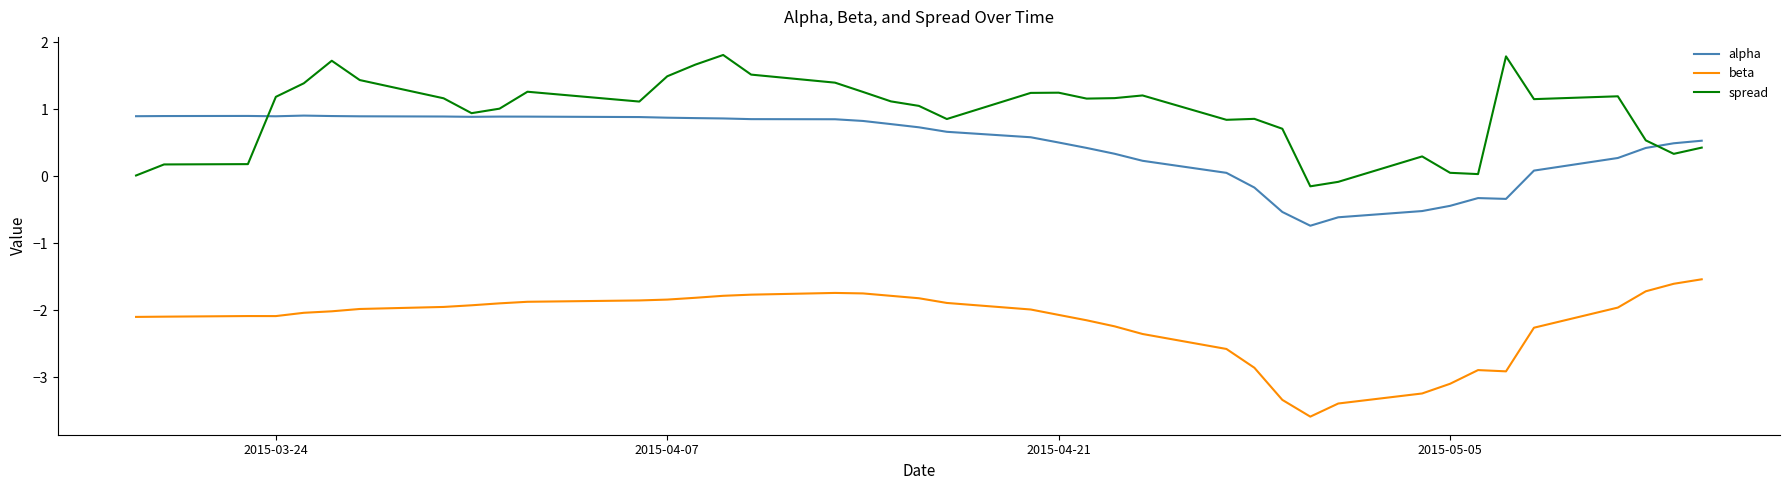

What is the minimum value for beta?

-3.6